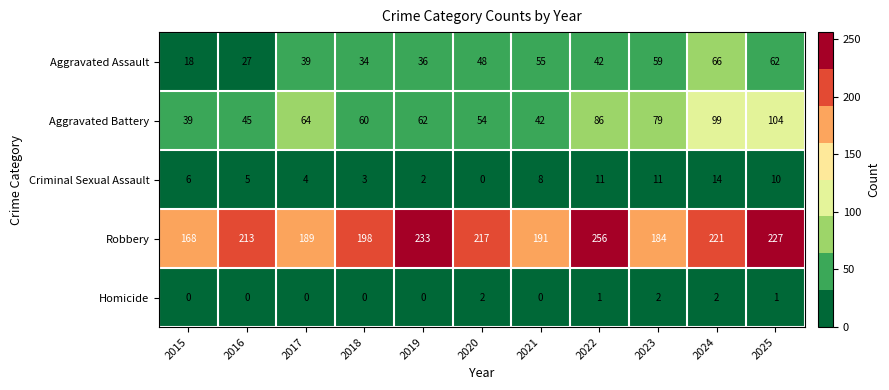

Which category has the highest value across all series?

2022